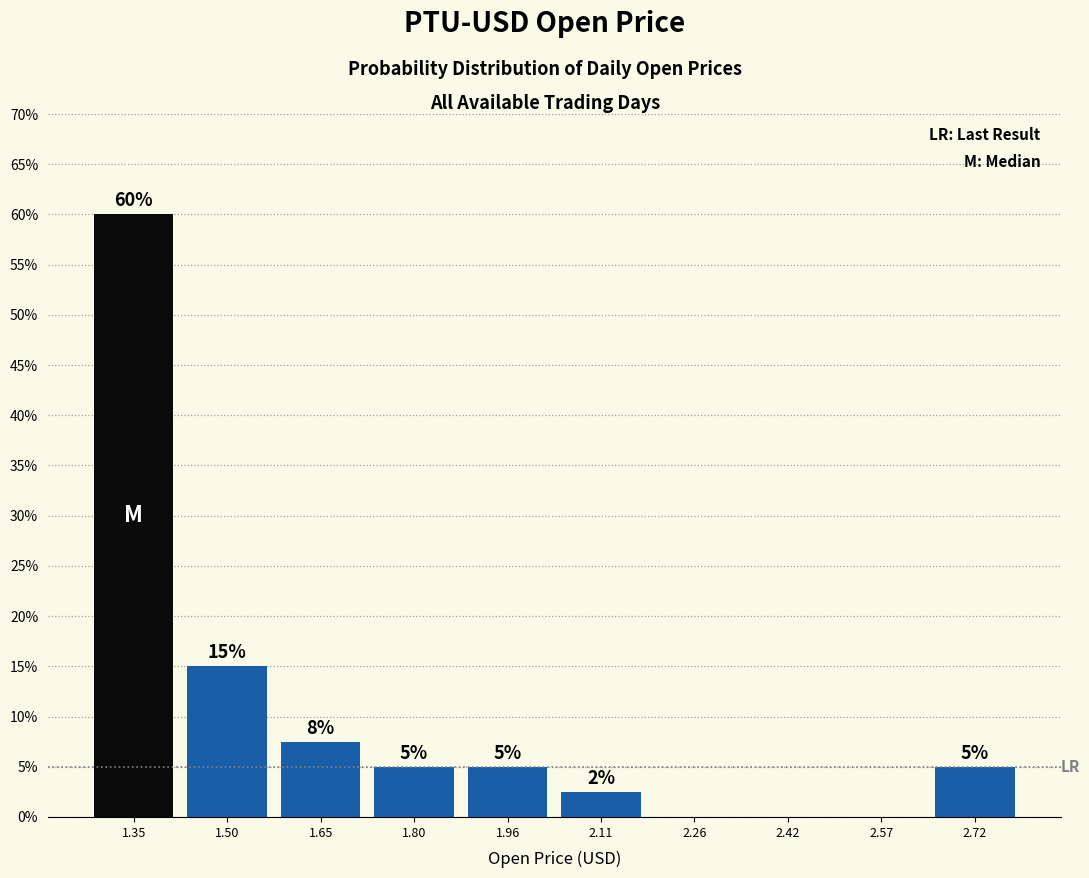

Which range on the x-axis has the tallest bar?

1.26 to 1.42